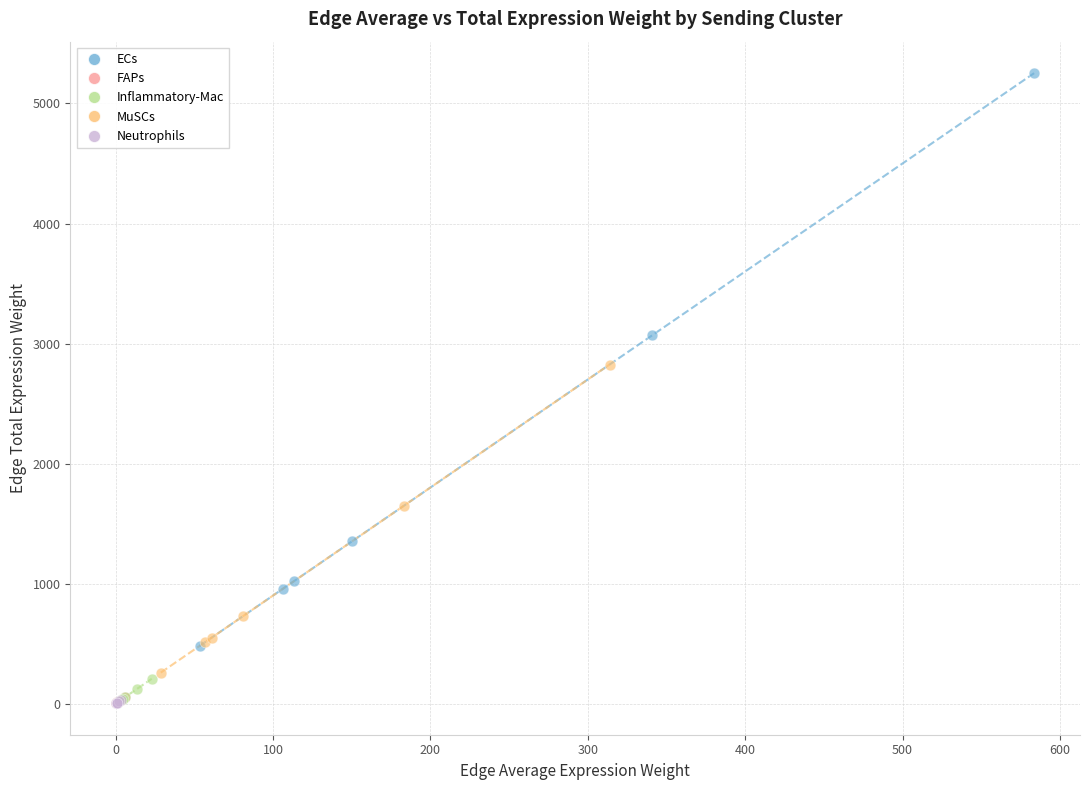

Which series has the largest Y range (max minus min)?

ECs